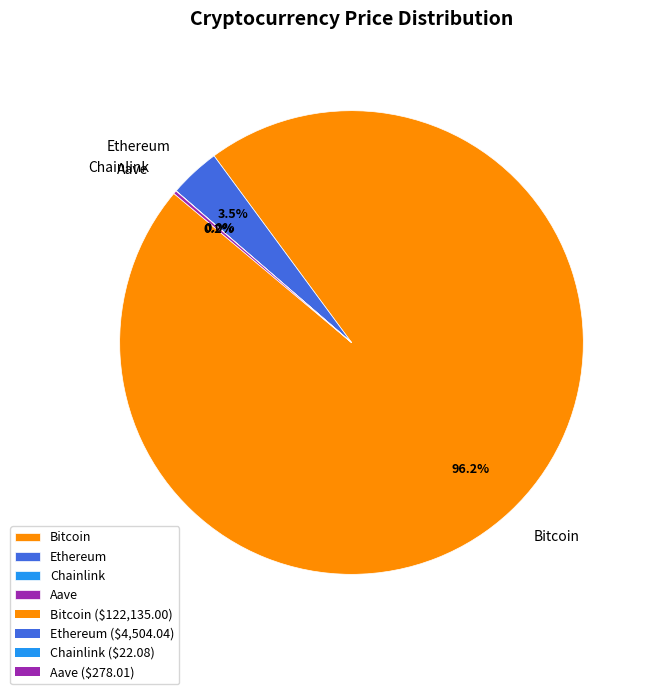

Combined, what portion of the pie is Ethereum and Bitcoin?

99.8%